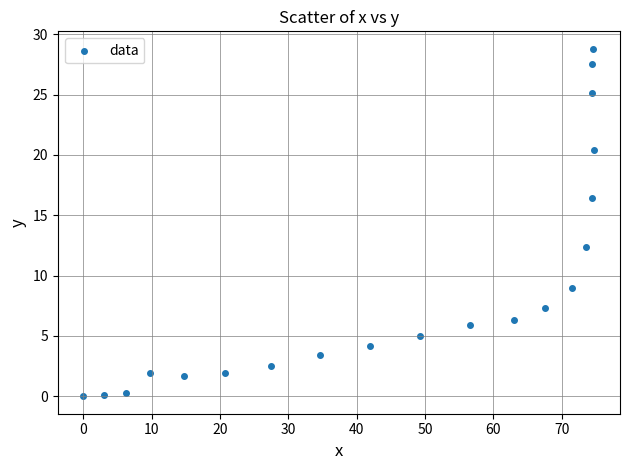

What is the range of Y values (max minus min)?

28.8